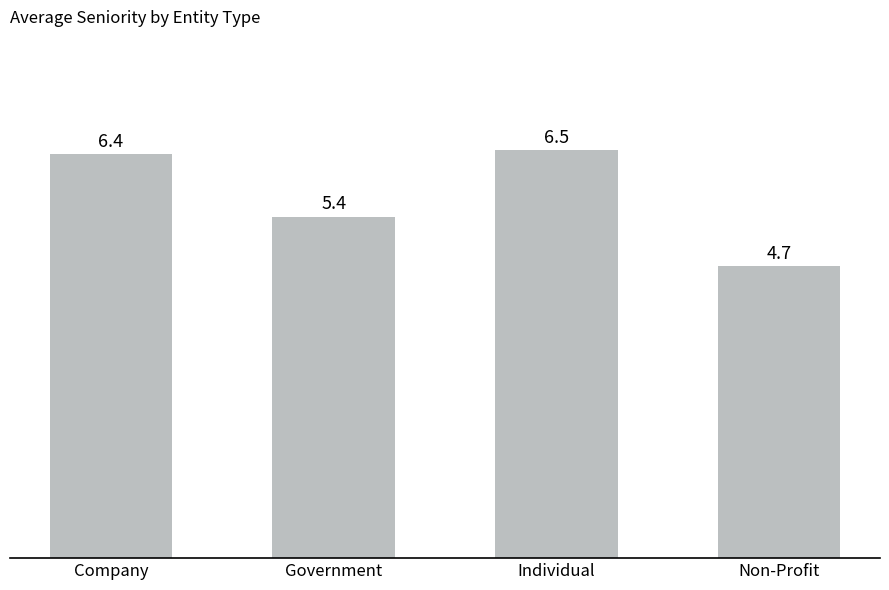

Is it true that the value at Individual is 6.5?

True